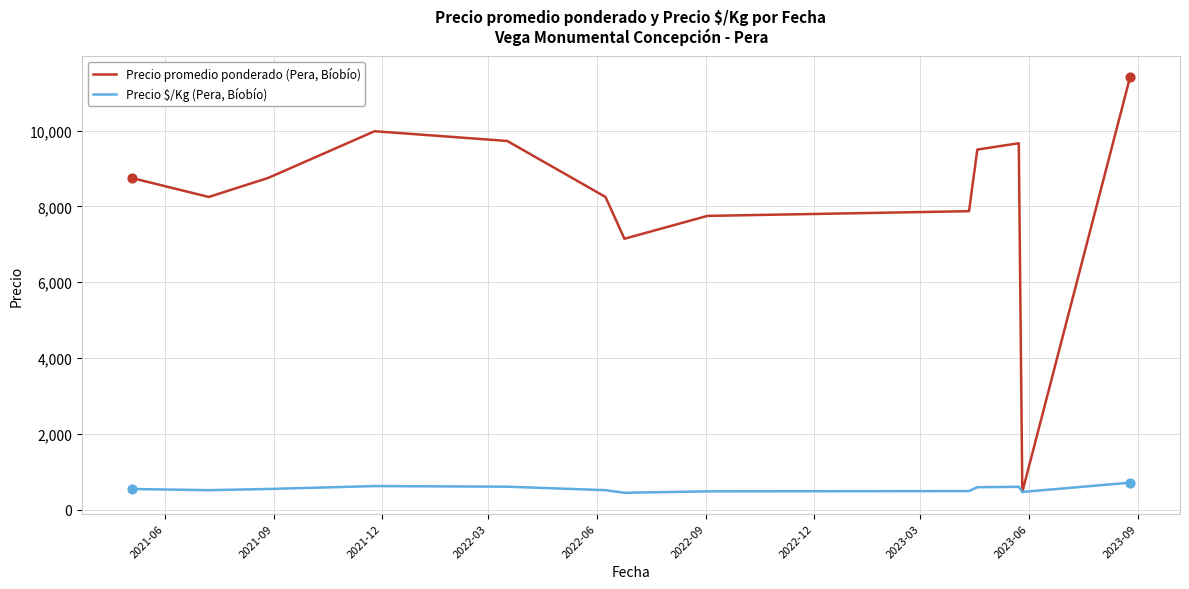

Which series has the largest total across all categories?

Precio promedio ponderado (Pera, Bíobío)